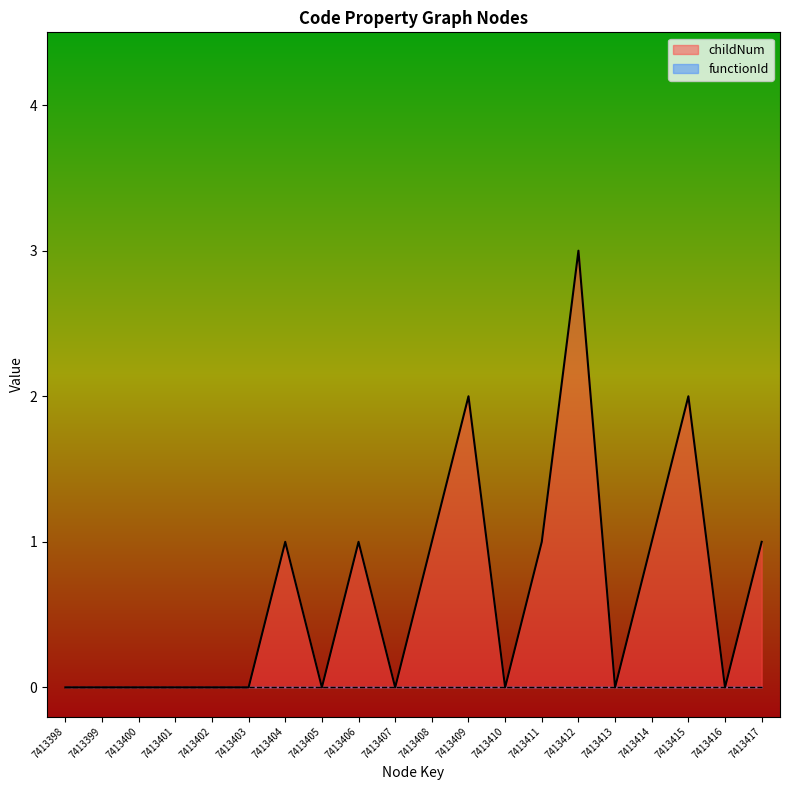

Count the number of data series in this chart.

2